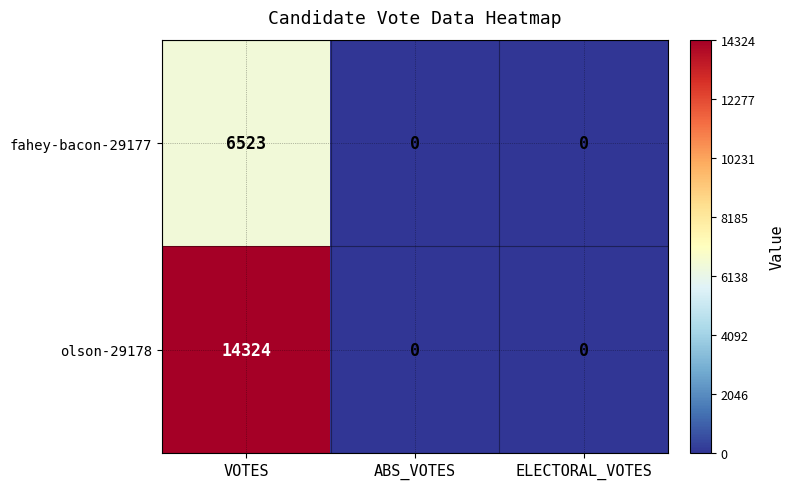

Is it true that olson-29178 equals 0 at ELECTORAL_VOTES?

True